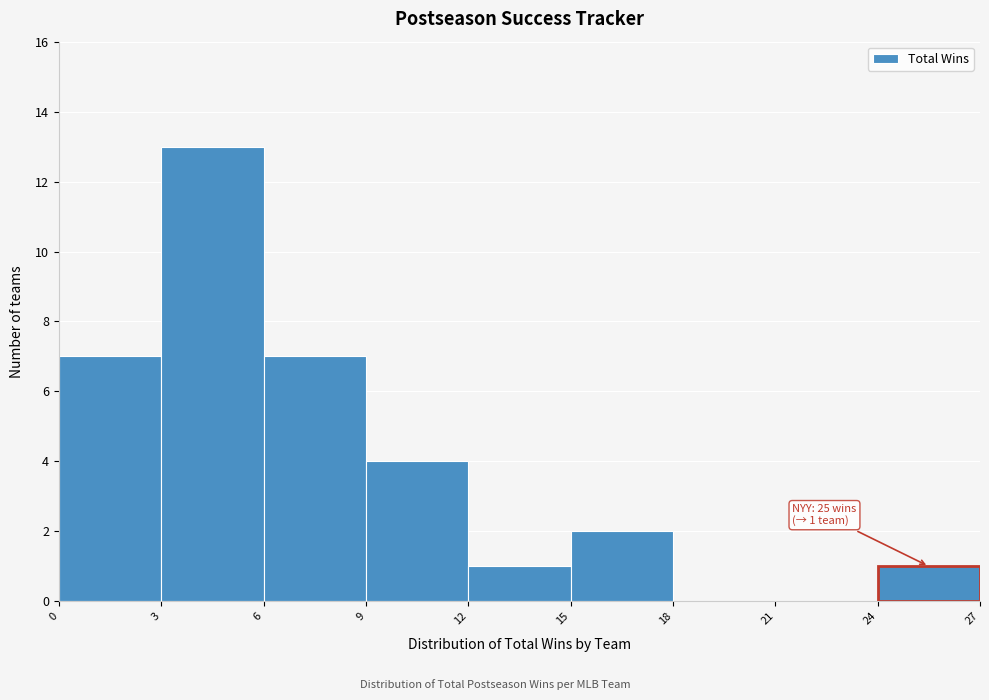

Over which range of the x-axis is the bar tallest?

3 to 6